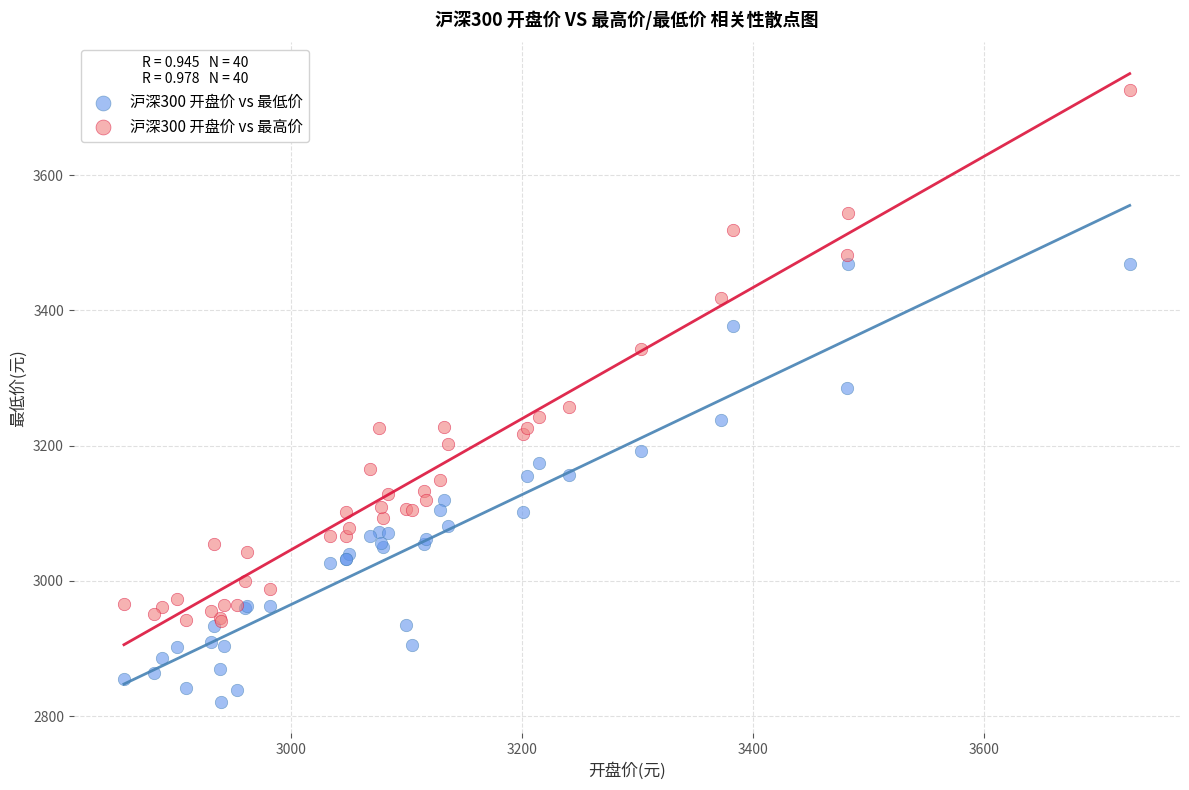

What are all the series names shown in the legend?

沪深300 开盘价 vs 最低价, 沪深300 开盘价 vs 最高价